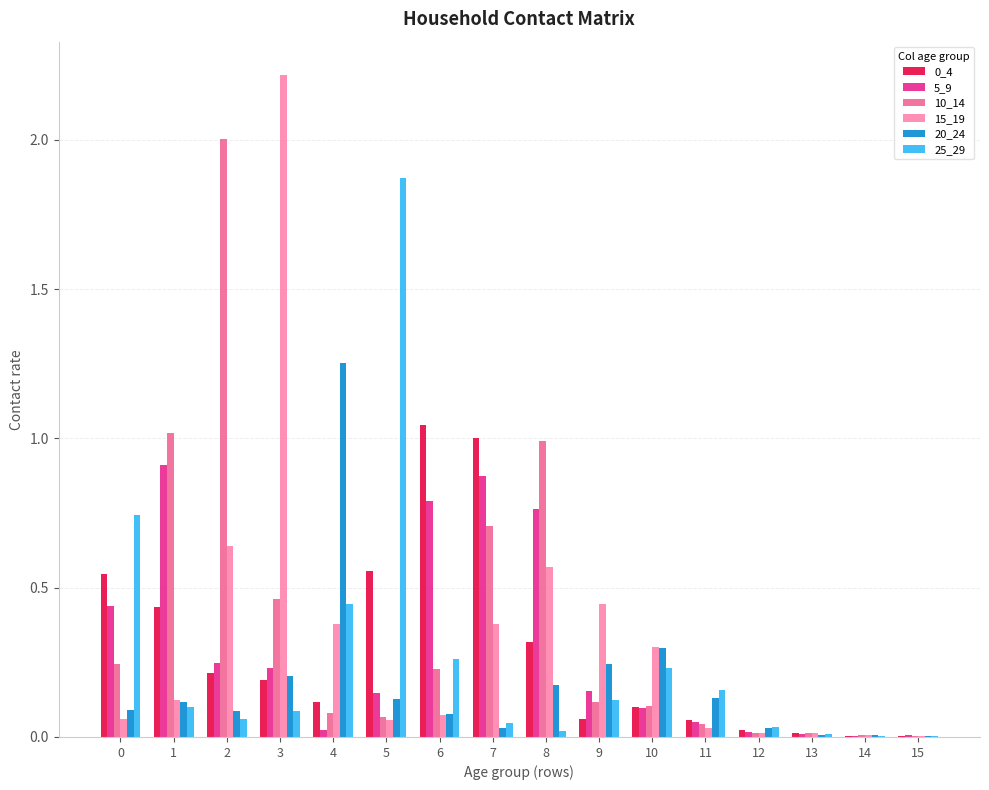

Which series has the largest total across all categories?

10_14